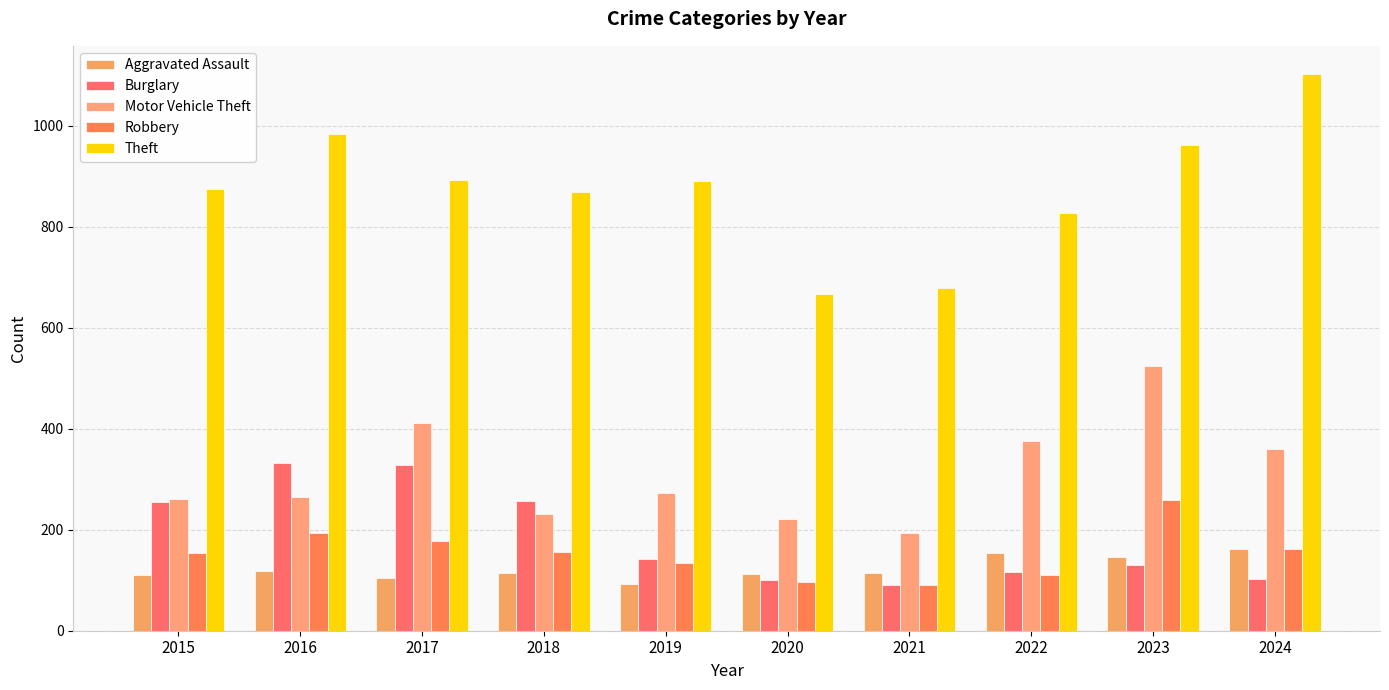

Is it true that Theft equals 613 at 2016?

False